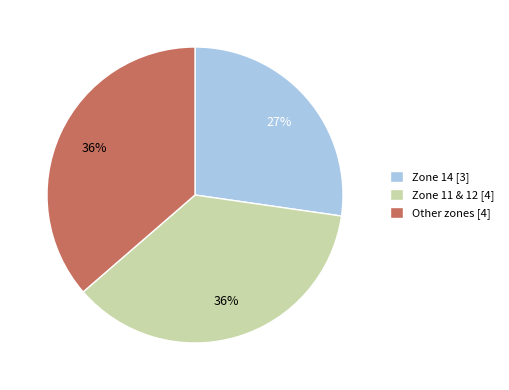

How many segments does this pie chart have?

3